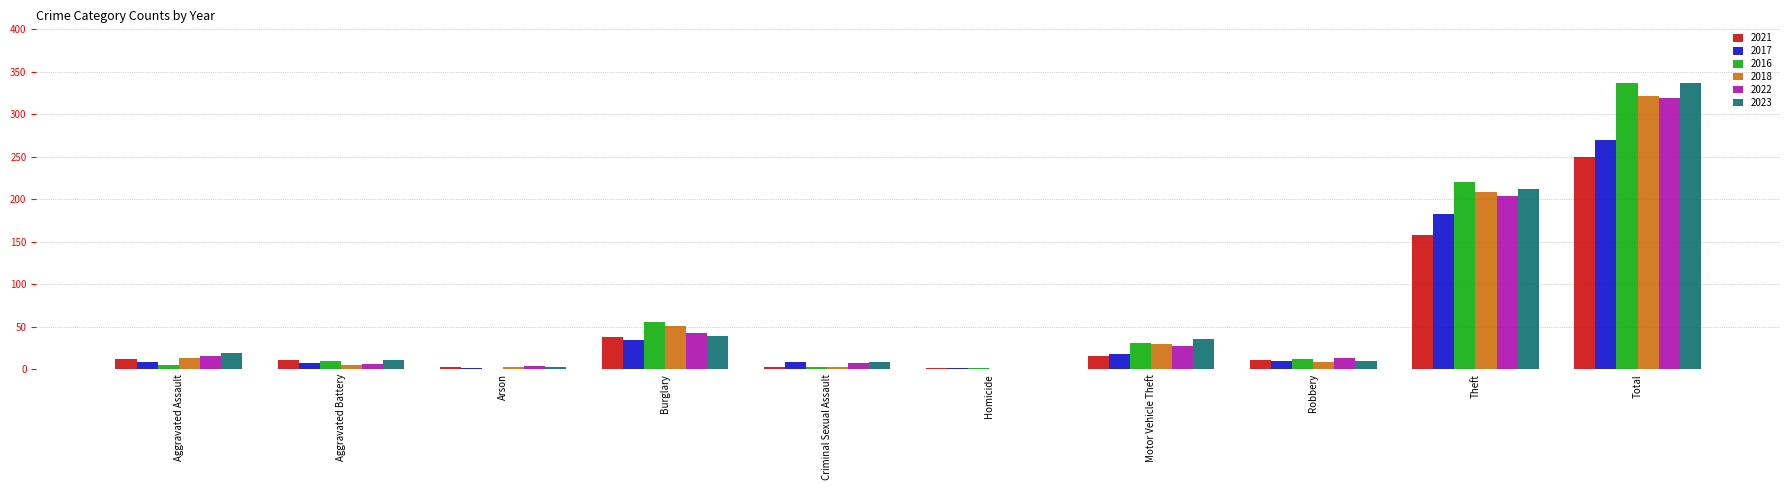

Between Motor Vehicle Theft and Theft, which series saw the biggest shift?

2016